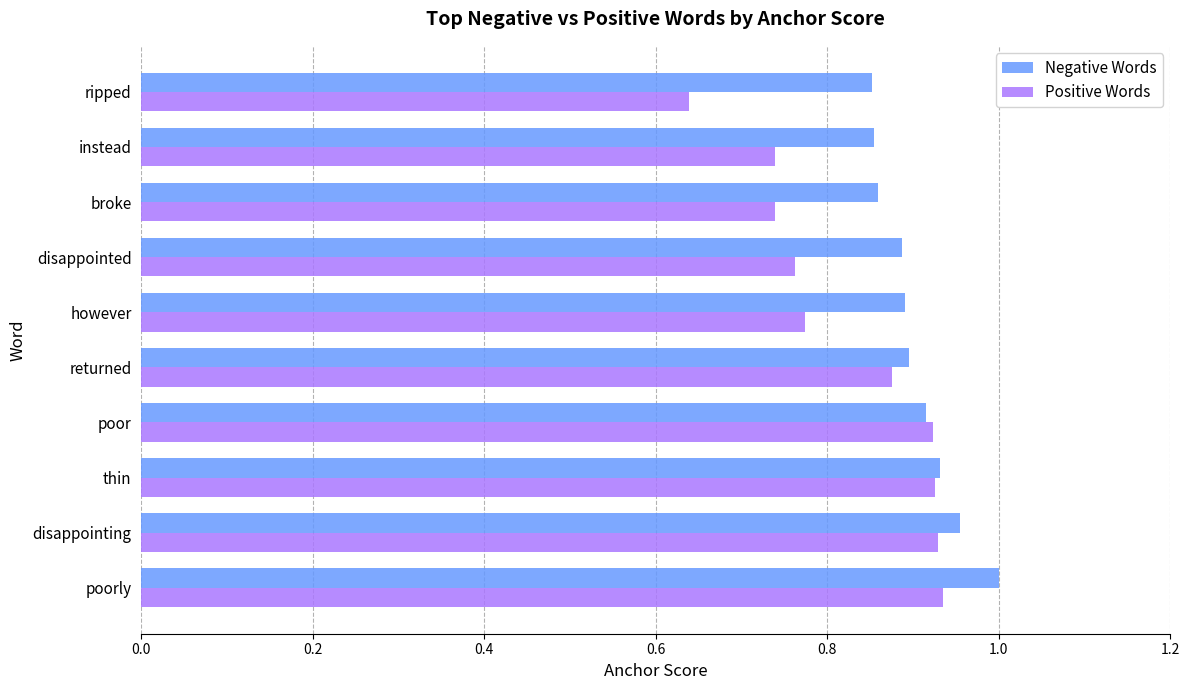

Rank the series by their average value, from highest to lowest.

Negative Words, Positive Words